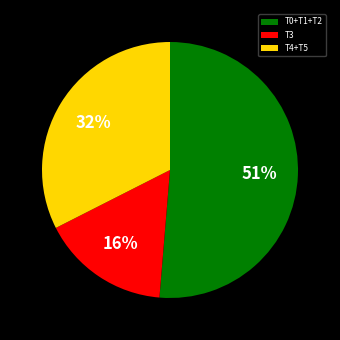

Rank the categories by value from highest to lowest.

T0+T1+T2, T4+T5, T3